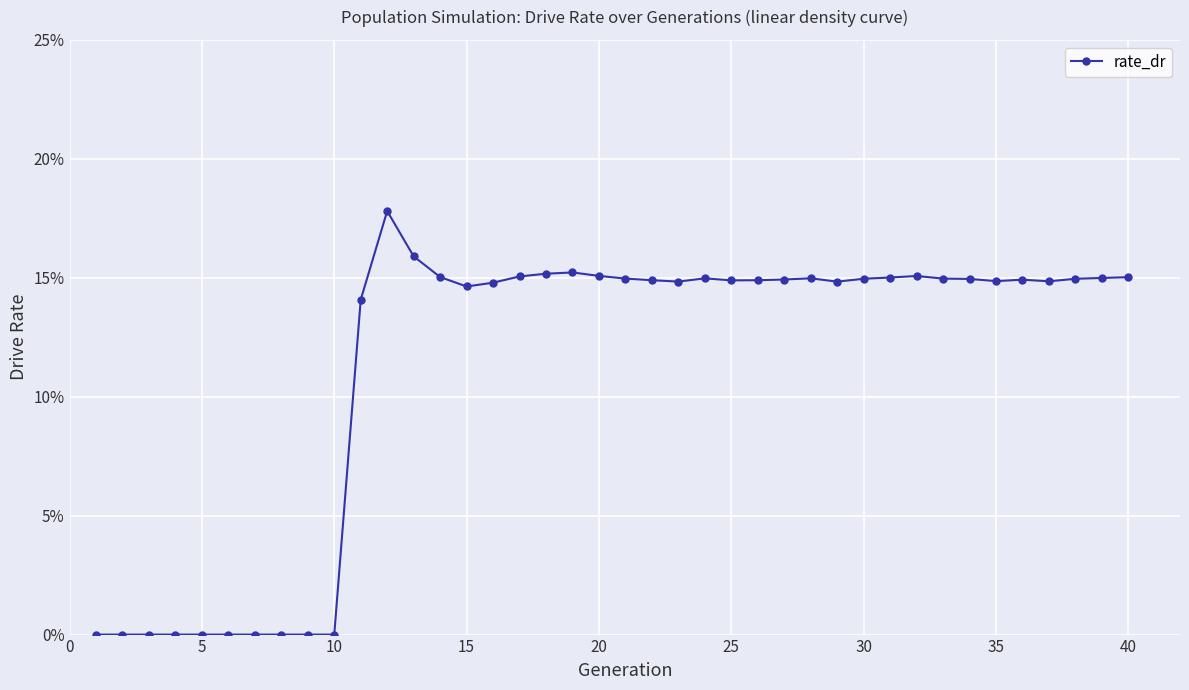

What is the average value?

0.1